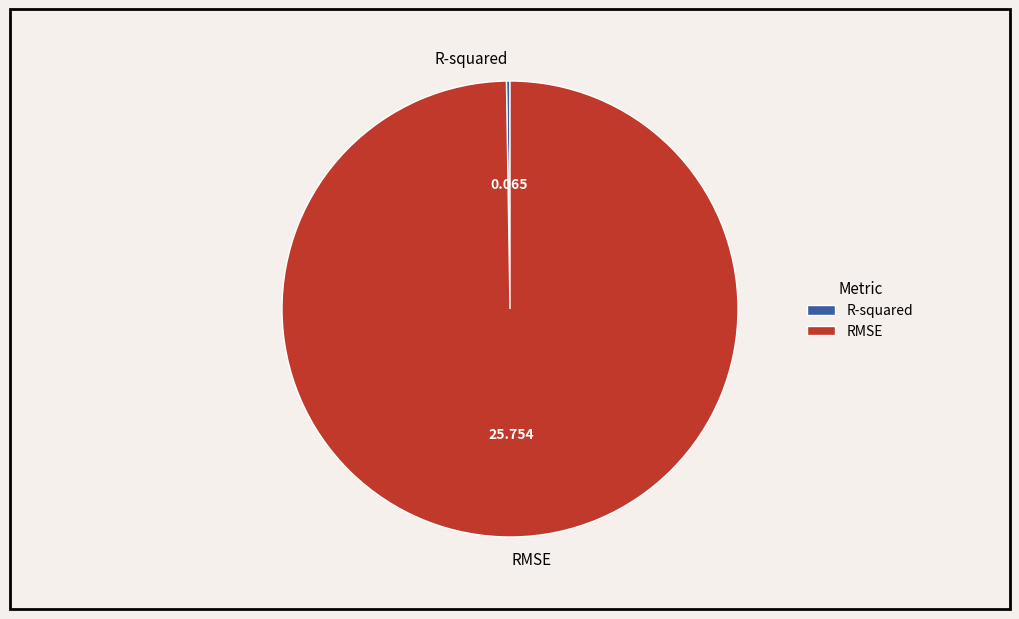

Is RMSE the majority of the pie?

Yes